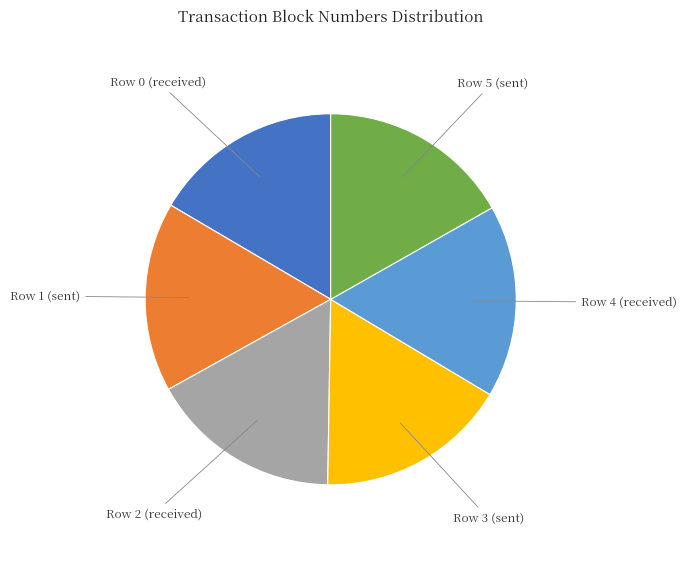

Count the number of slices in the pie.

6